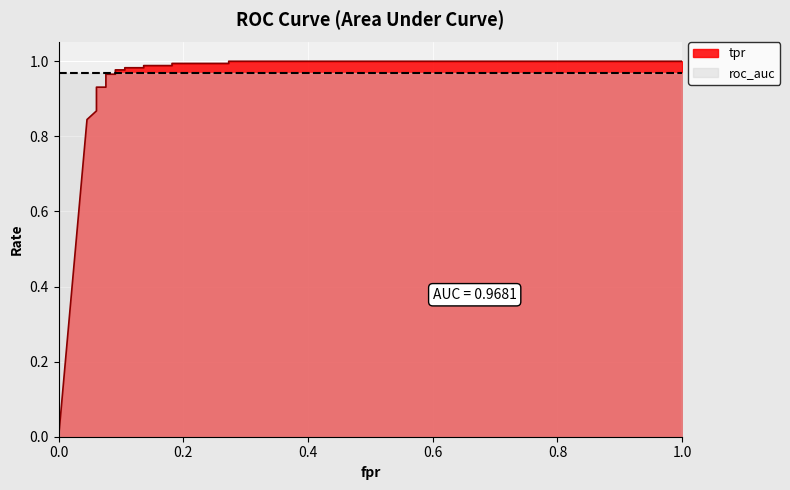

Reading left to right, transcribe all the data shown in this chart.

0.0	0.8	0.9	0.9	0.9	0.9	0.9	1.0	1.0	1.0	1.0	1.0	1.0	1.0	1.0	1.0	1.0	1.0	1.0